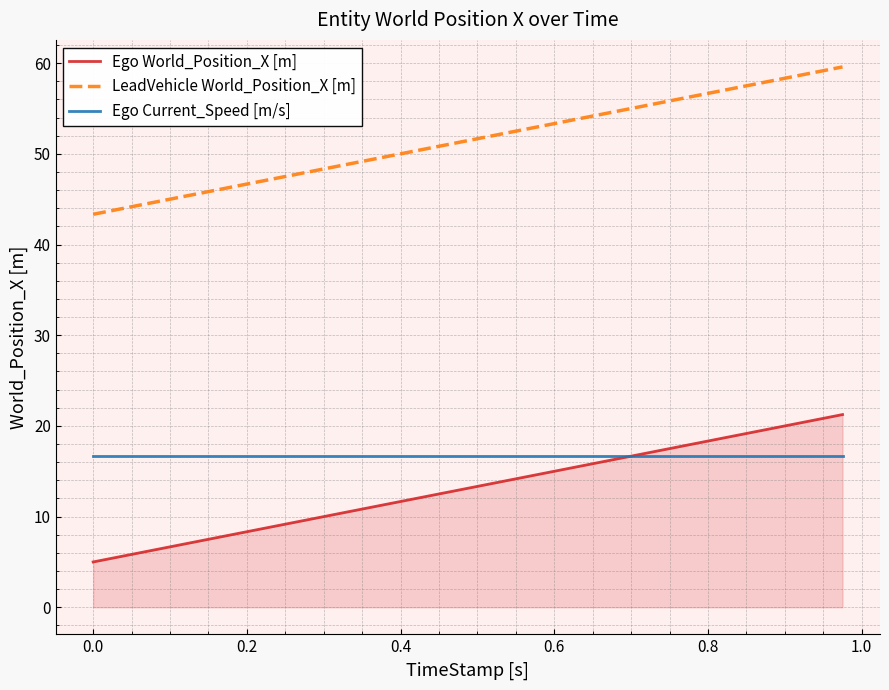

Which series has the largest total across all categories?

LeadVehicle World_Position_X [m]